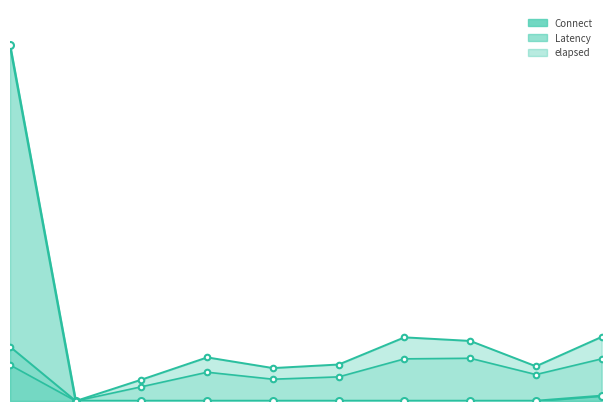

How many Latency values are between 0 and 1?

10